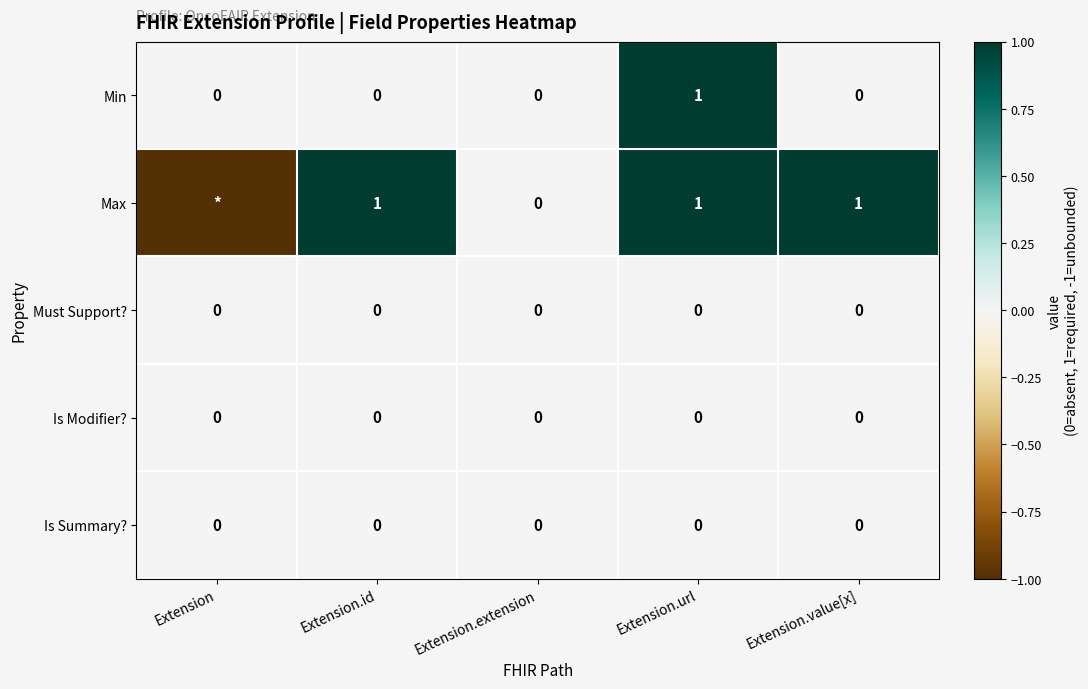

Between Extension.id and Extension.url, which series saw the biggest shift?

Min